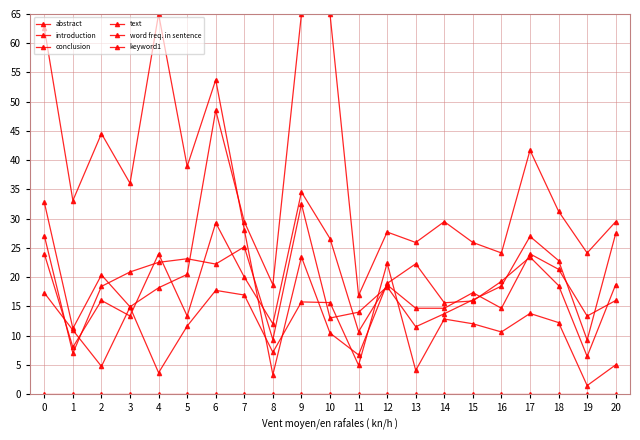

How many data points does each series have?

21